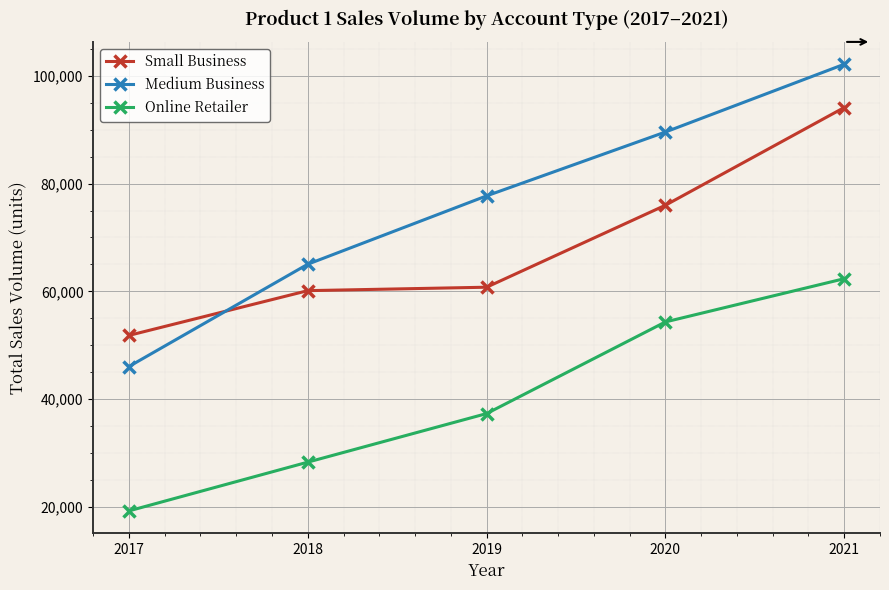

Which series has the largest range (max minus min)?

Medium Business